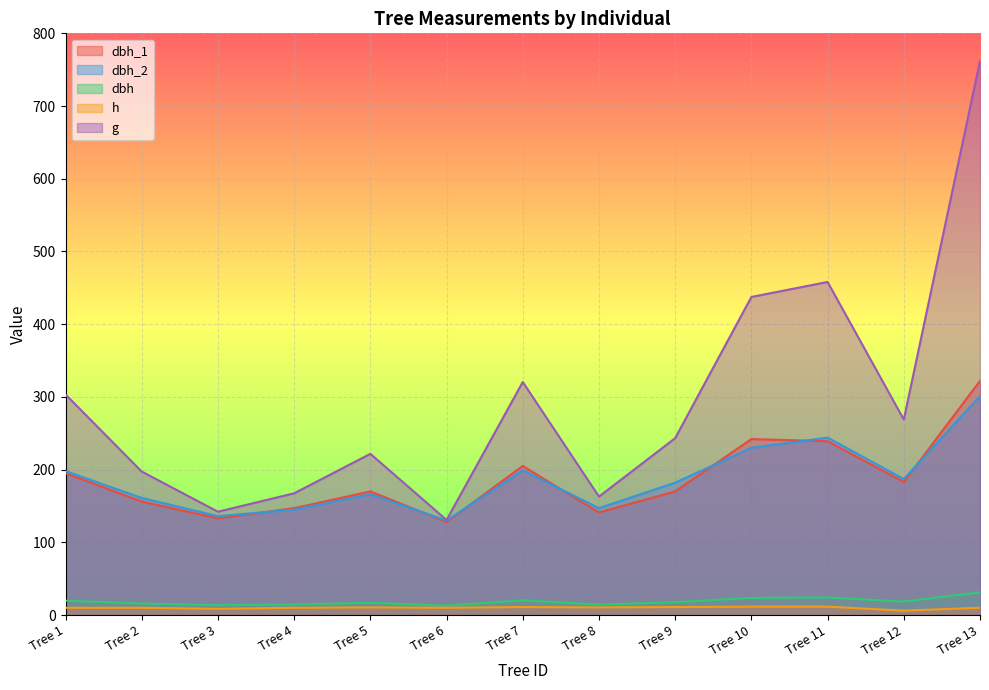

Rank the categories by dbh_1 value from highest to lowest.

Tree 13, Tree 10, Tree 11, Tree 7, Tree 1, Tree 12, Tree 5, Tree 9, Tree 2, Tree 4, Tree 8, Tree 3, Tree 6